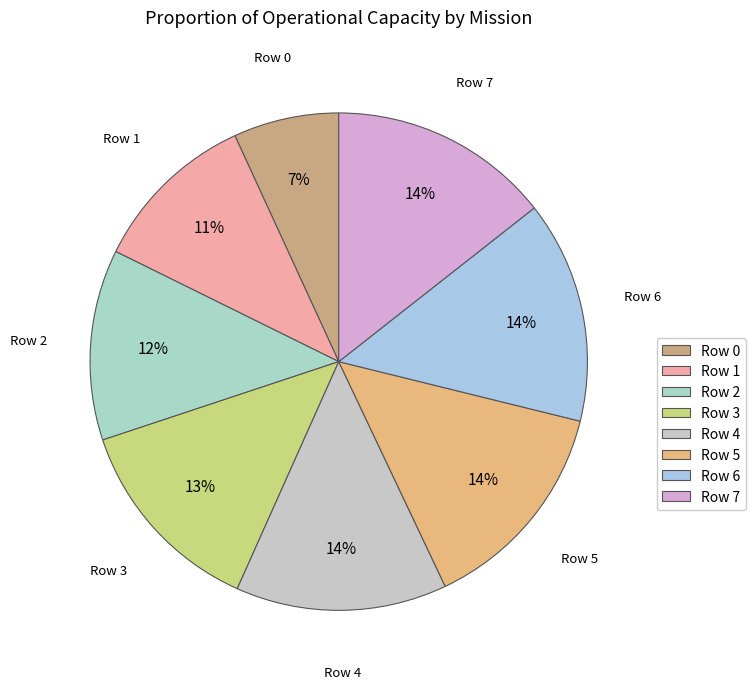

True or false: Row 5 accounts for 22% of the total.

False